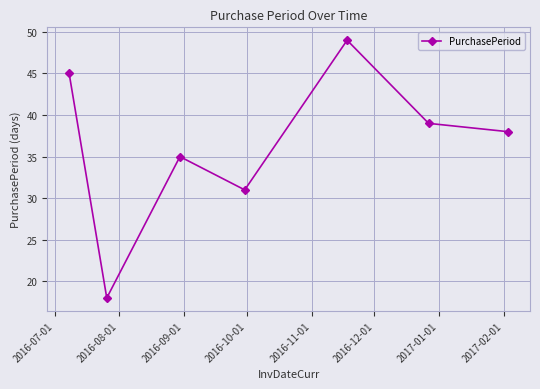

True or false: there are more than 2 points higher than both neighbors.

False